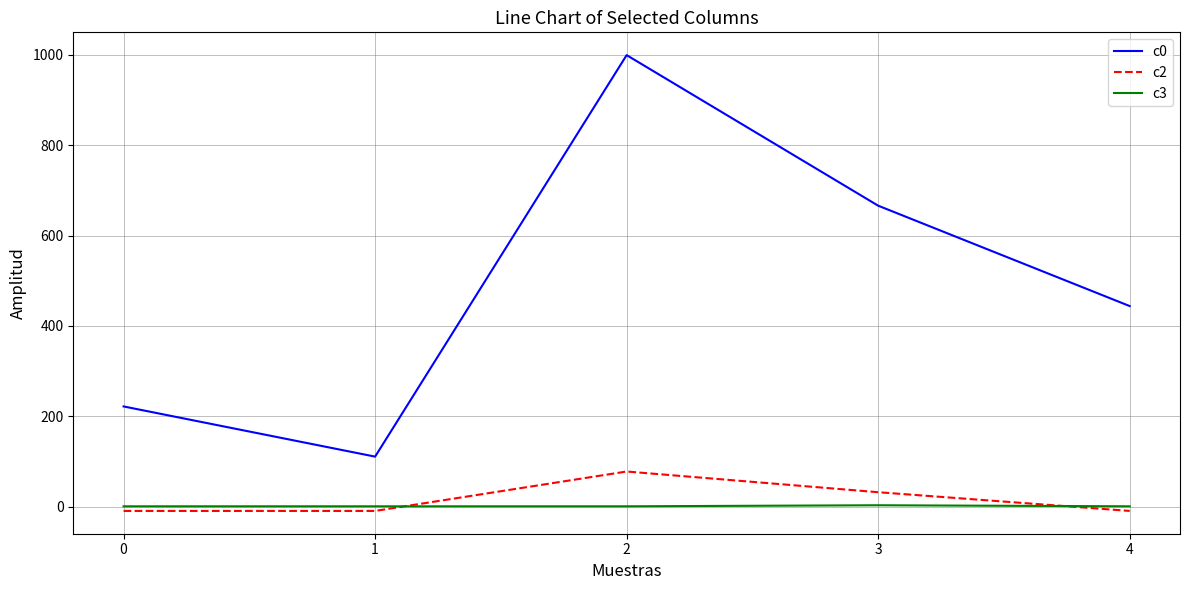

Rank the categories by c0 value from highest to lowest.

2, 3, 4, 0, 1